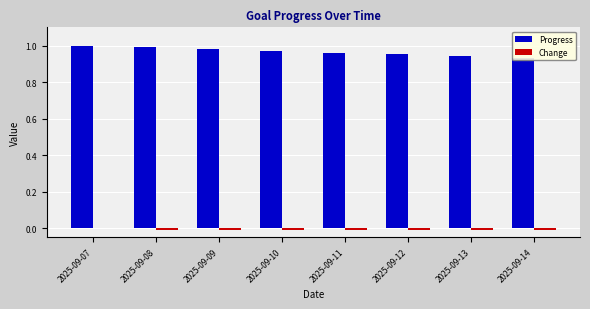

What is the total value across all series at 2025-09-12?

0.9